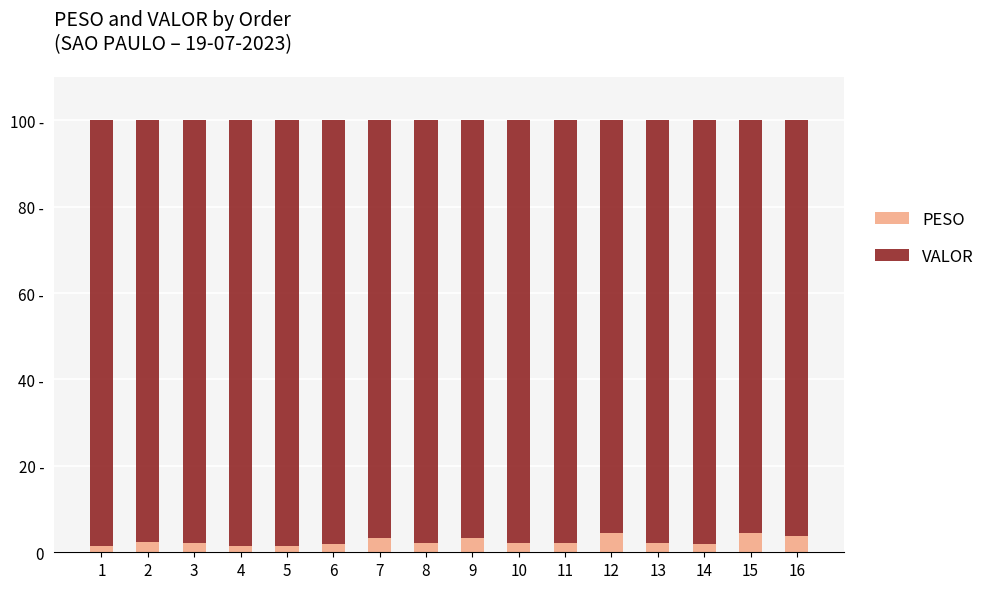

Are the bars grouped side by side (vs. stacked)?

No